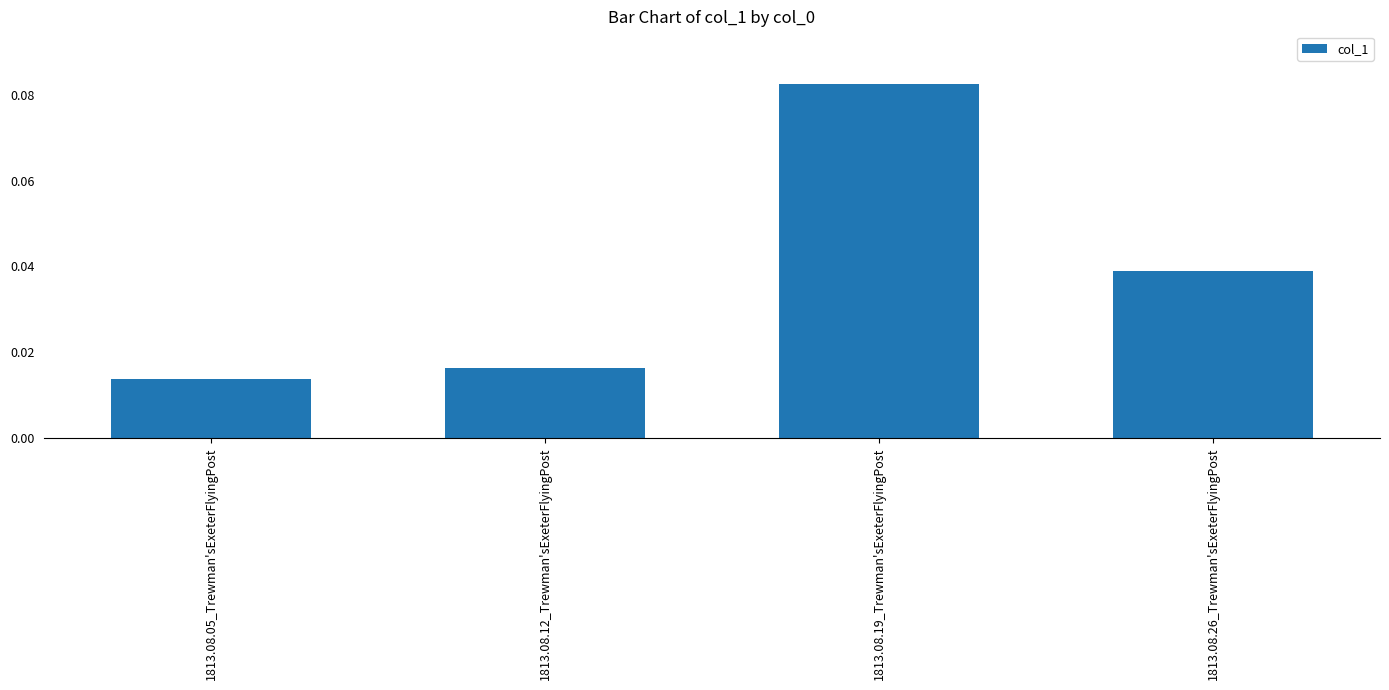

What position from the left is 1813.08.12_Trewman'sExeterFlyingPost?

2